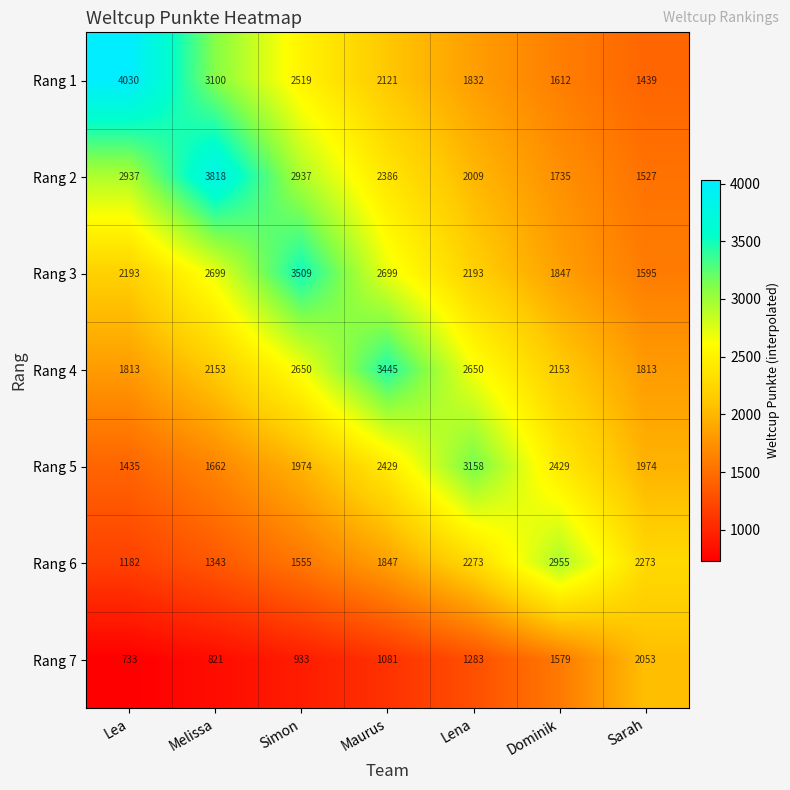

True or false: Rang 3 has a value of 2193 at Lea.

True